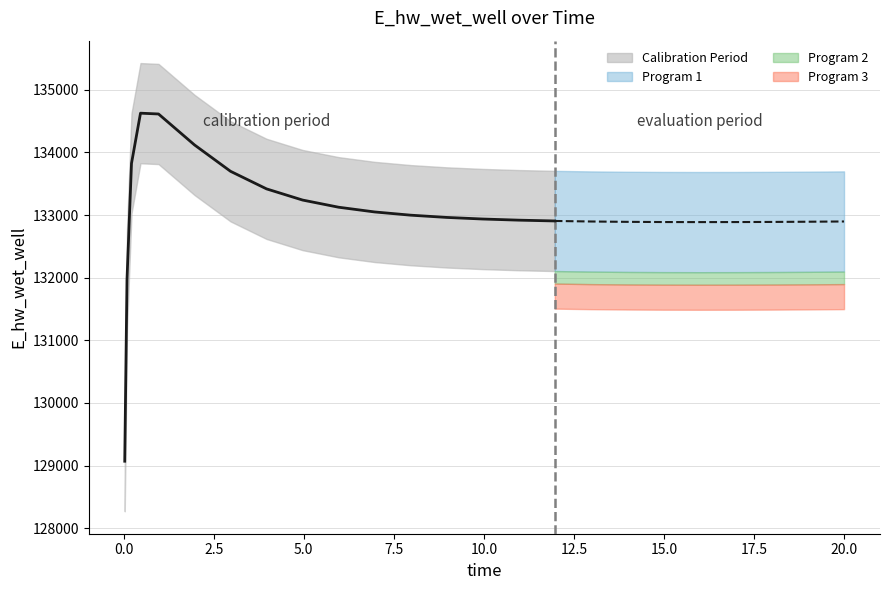

What is the label of the 10th point from the right?

12.5